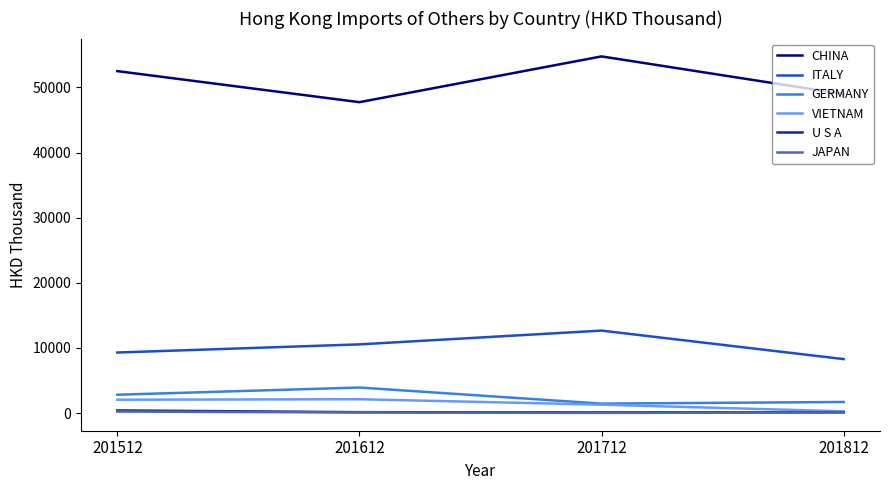

Where is the first local maximum for VIETNAM?

201612